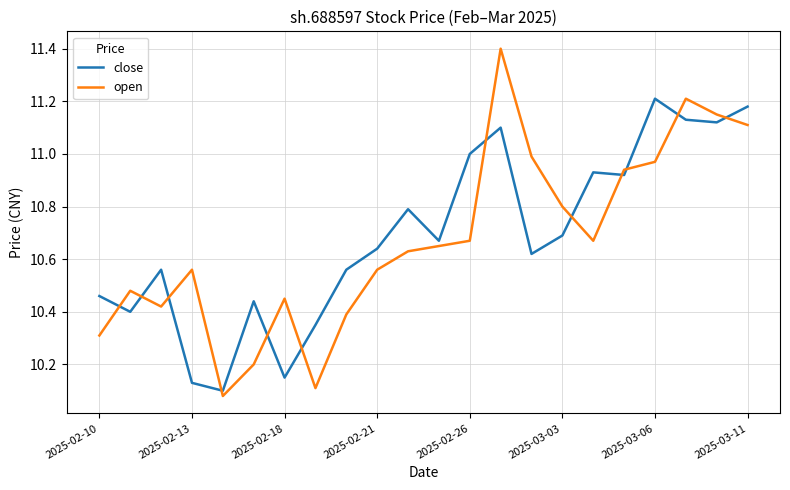

Does the chart display data point markers on the line(s)?

No